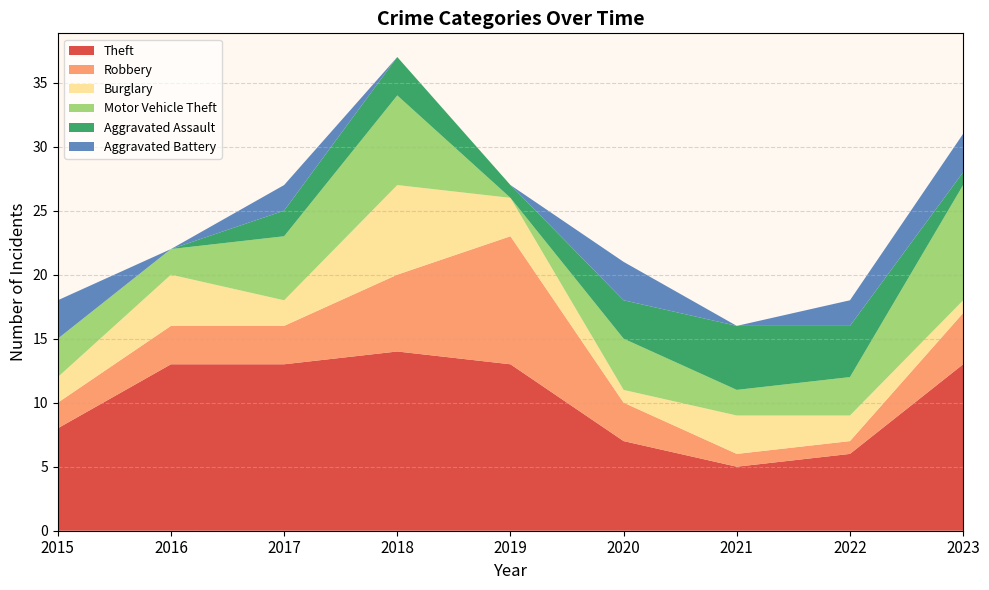

Reading left to right, list all the values displayed in this chart.

Theft: 8	13	13	14	13	7	5	6	13
Robbery: 2	3	3	6	10	3	1	1	4
Burglary: 2	4	2	7	3	1	3	2	1
Motor Vehicle Theft: 3	2	5	7	0	4	2	3	9
Aggravated Assault: 0	0	2	3	1	3	5	4	1
Aggravated Battery: 3	0	2	0	0	3	0	2	3